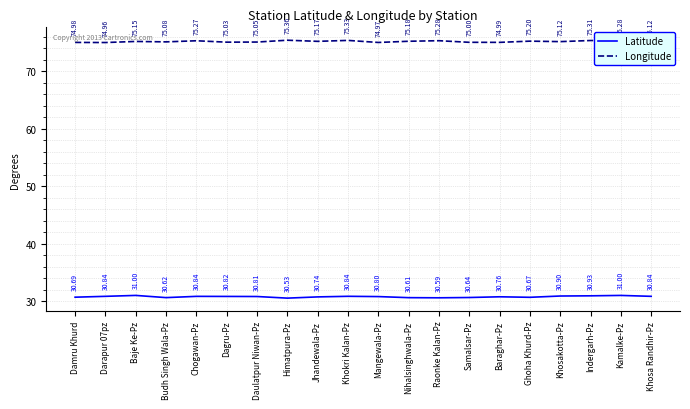

Where is the first local minimum for Latitude?

Budh Singh Wala-Pz